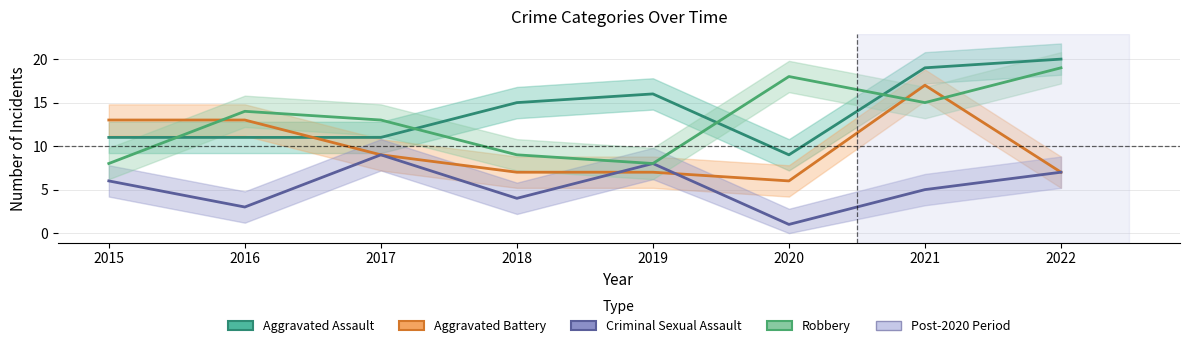

Where is the first local maximum for Aggravated Assault?

2019